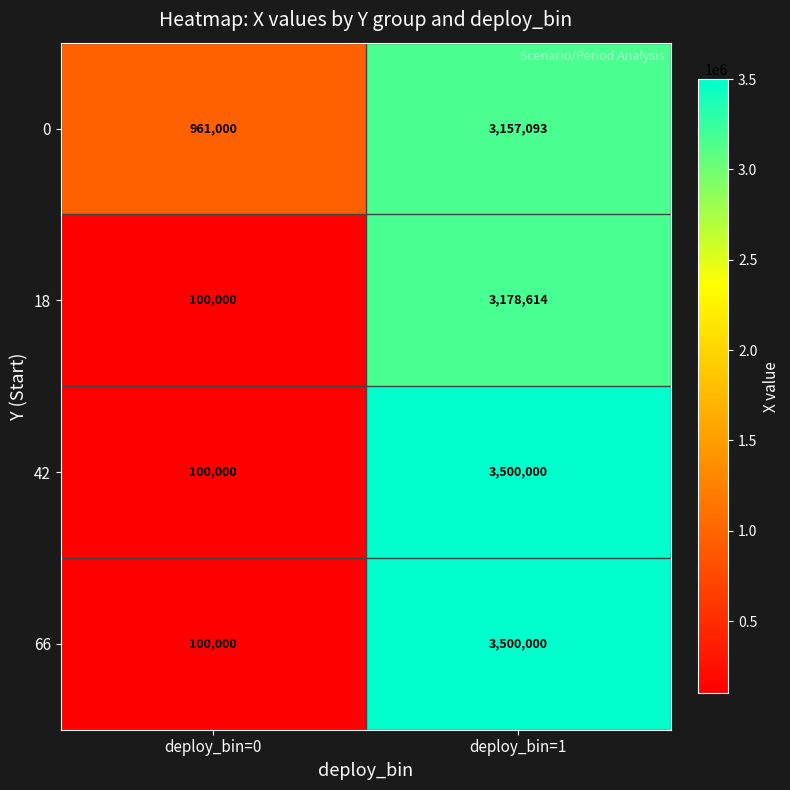

Read the 42 value at deploy_bin=0, to the nearest 100.

100000